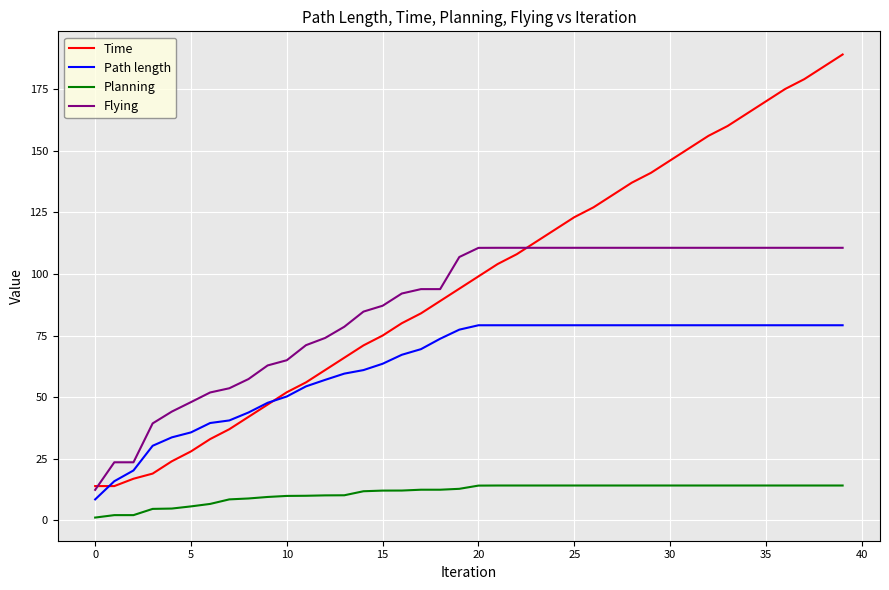

Which series has the largest total across all categories?

Time